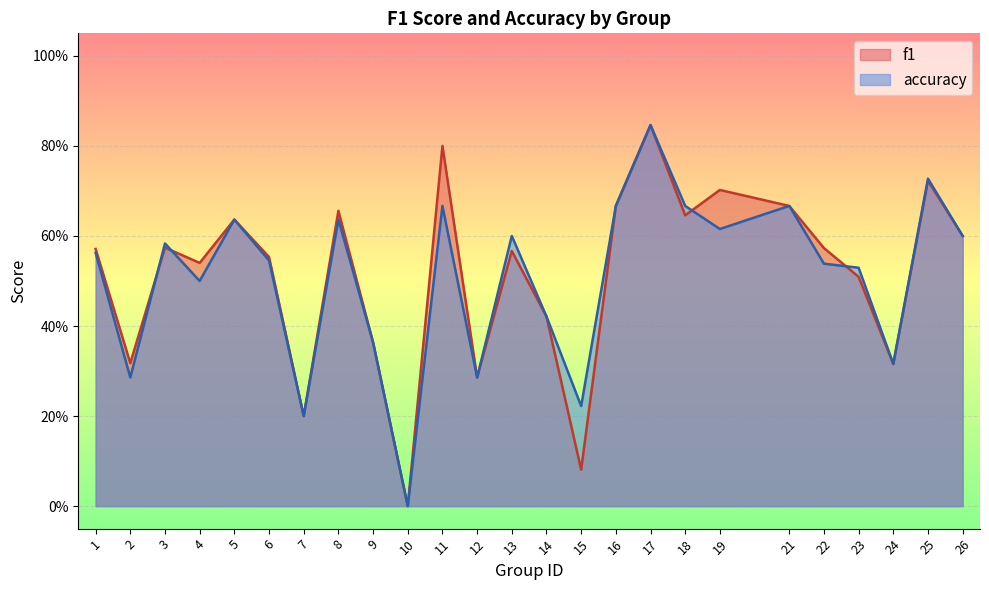

Is the value of accuracy at 18 greater than the value of f1 at 22?

Yes